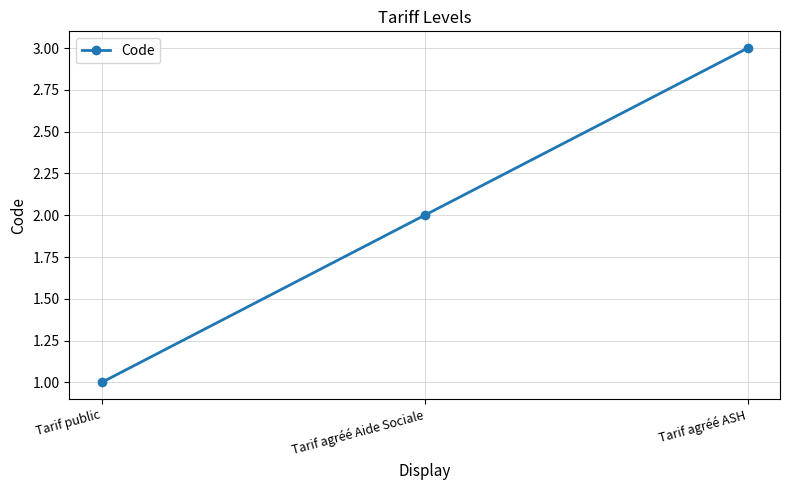

Which has a higher value, Tarif agréé ASH or Tarif public?

Tarif agréé ASH